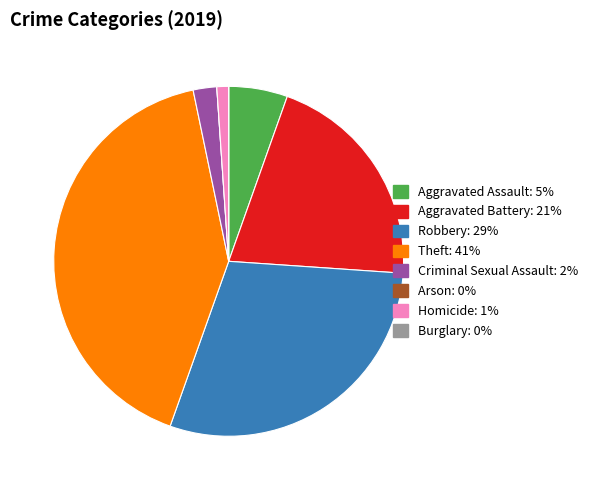

What is the ratio of the value at Aggravated Battery to the value at Theft?

0.5